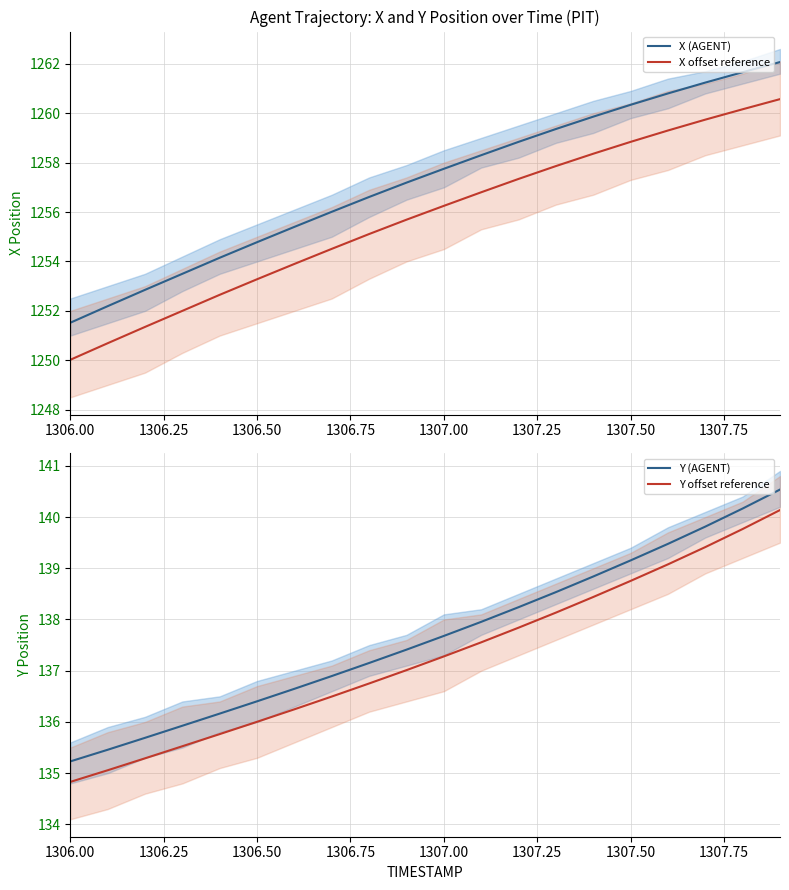

True or false: X (AGENT) and Y (AGENT) intersect in this chart.

False